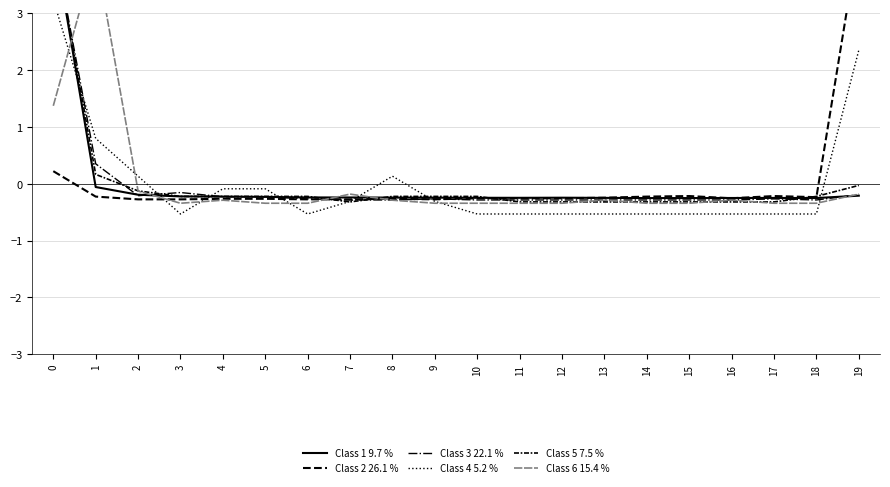

How many intersections are there between Class 5 7.5 % and Class 4 5.2 %?

7